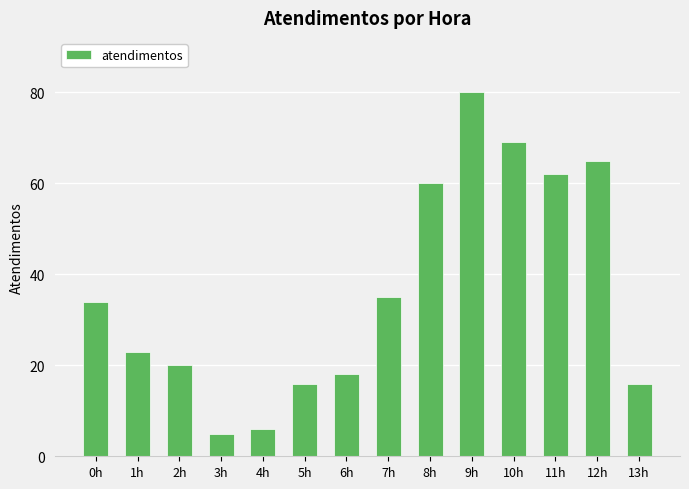

What is the change in value from 2h to 9h?

+60